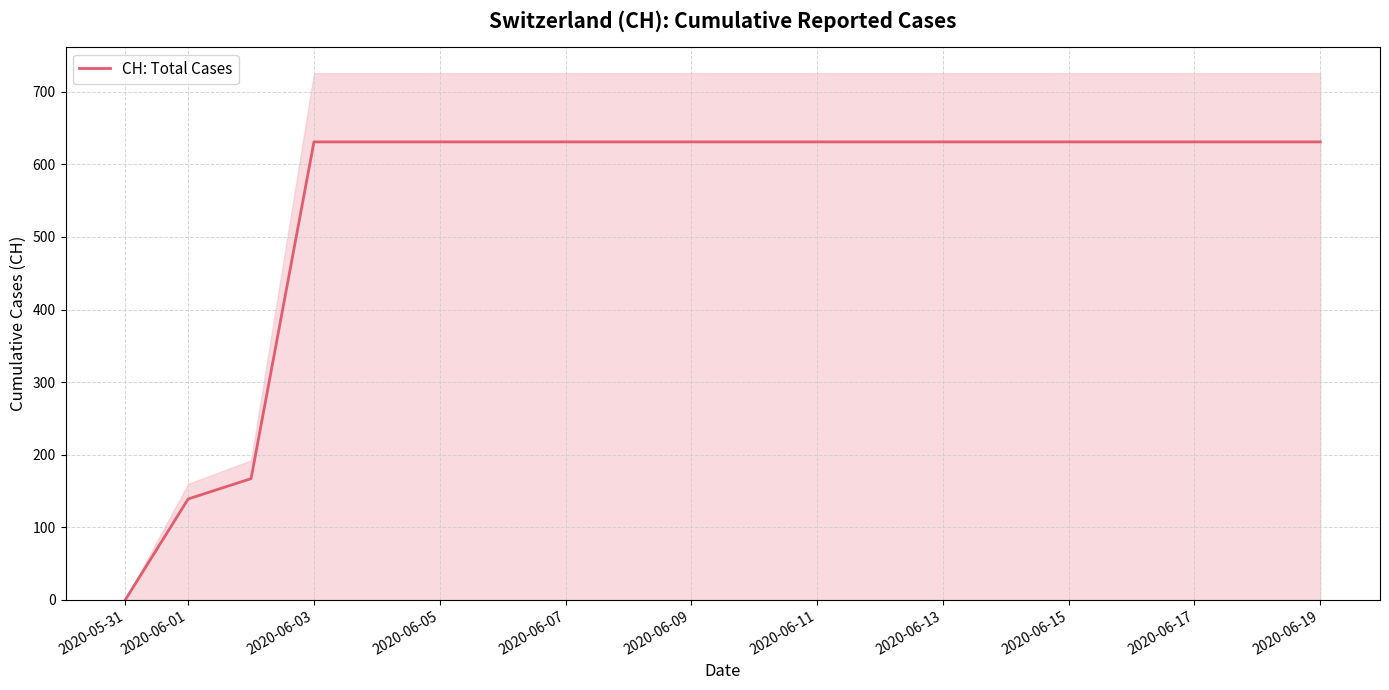

What is the sum of all values?

11033